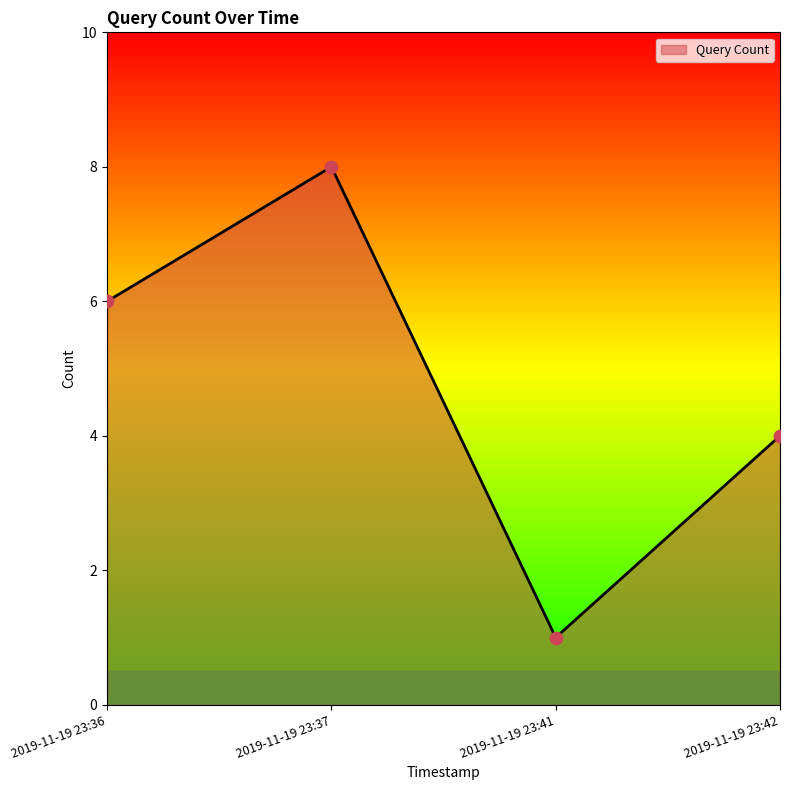

Which has a higher value, 2019-11-19 23:37 or 2019-11-19 23:36?

2019-11-19 23:37